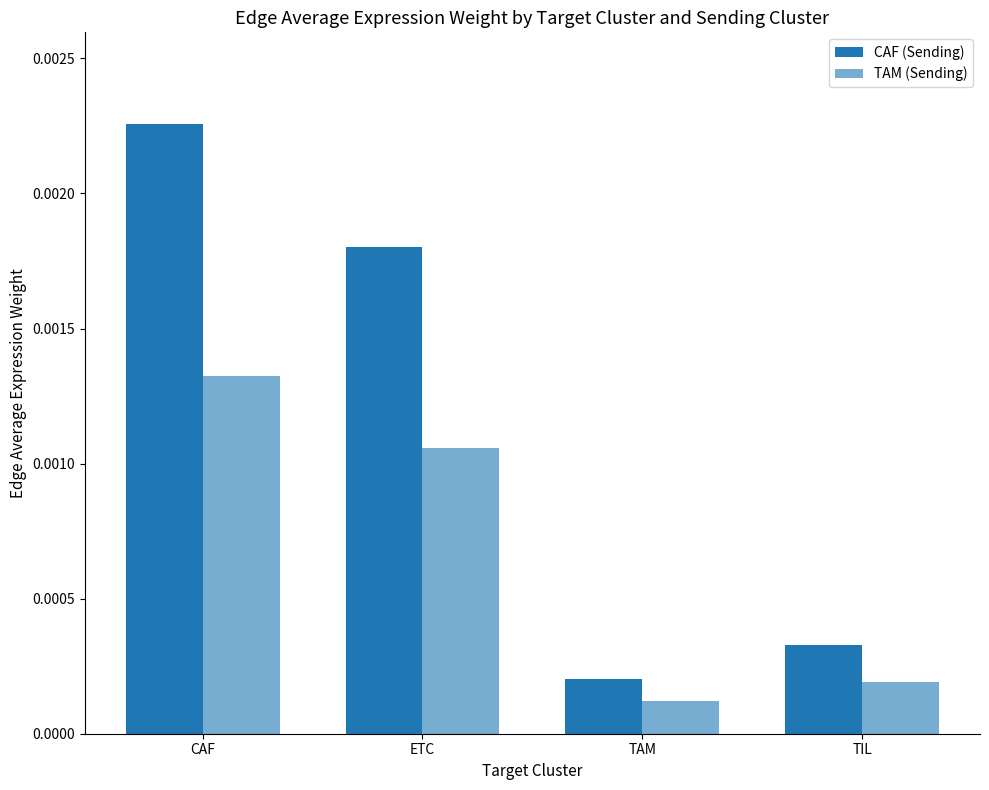

How many groups of bars are there?

4